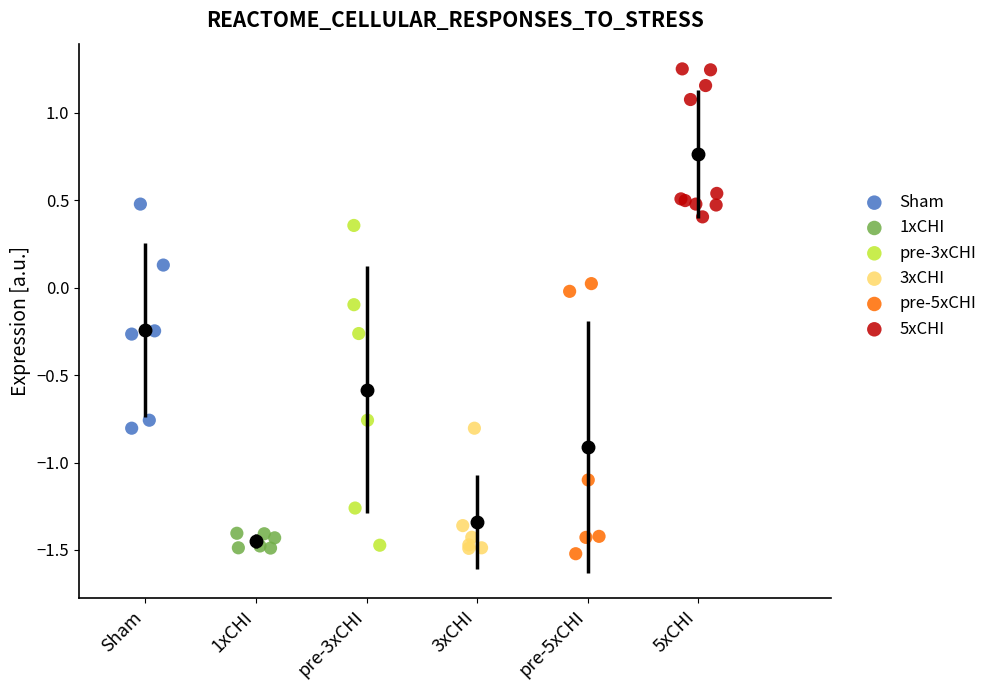

Which series contains the highest Y value?

5xCHI